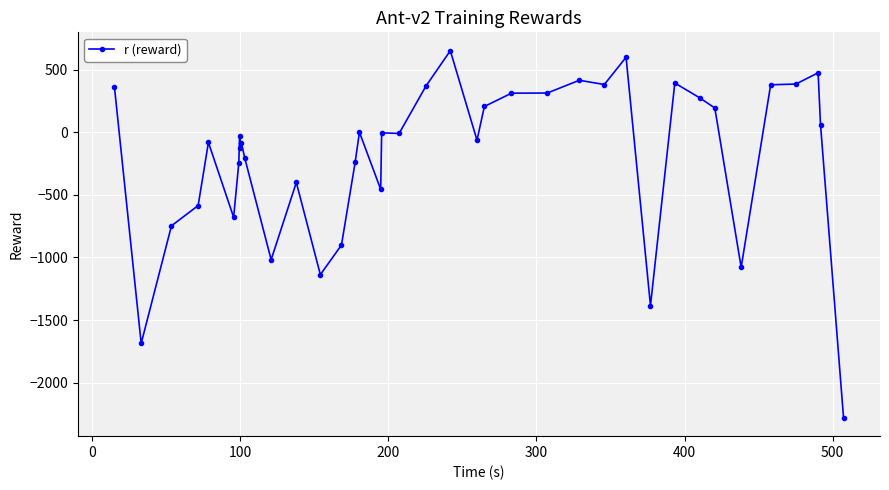

True or false: the data has more than 0 interior local peaks.

True